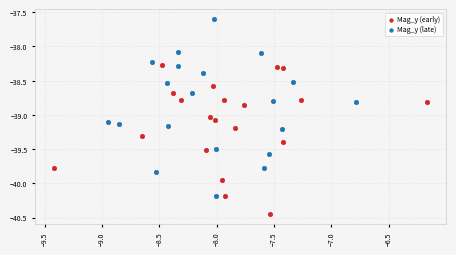

Which series has the widest spread of Y values?

Mag_y (late)